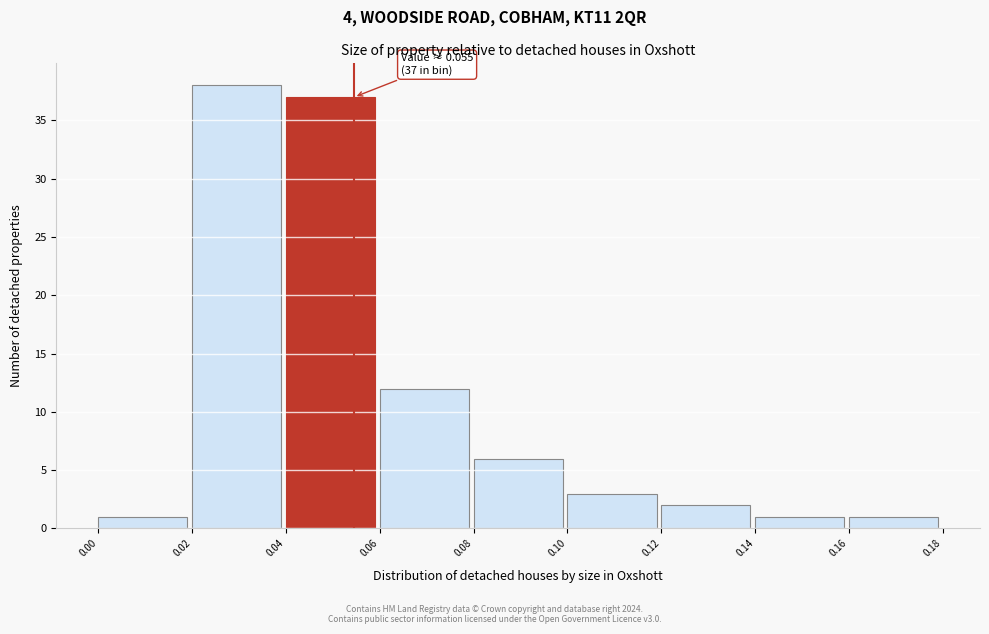

Which range on the x-axis has the tallest bar?

0.02 to 0.04